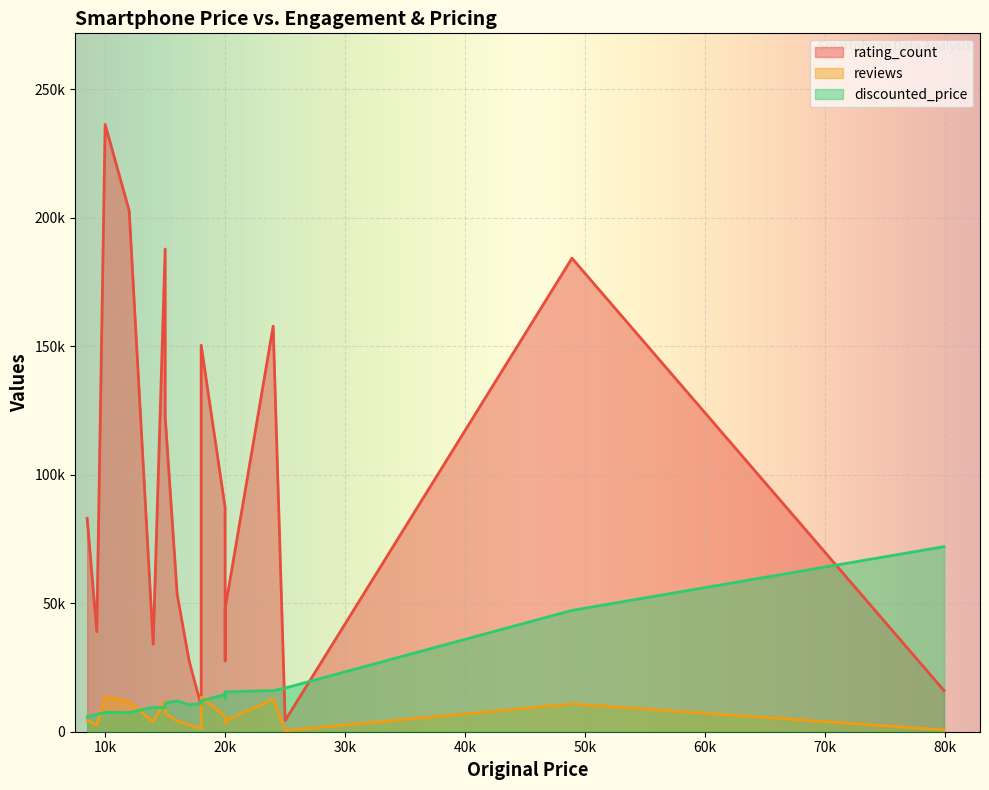

What is the highest value of the reviews series?

13755